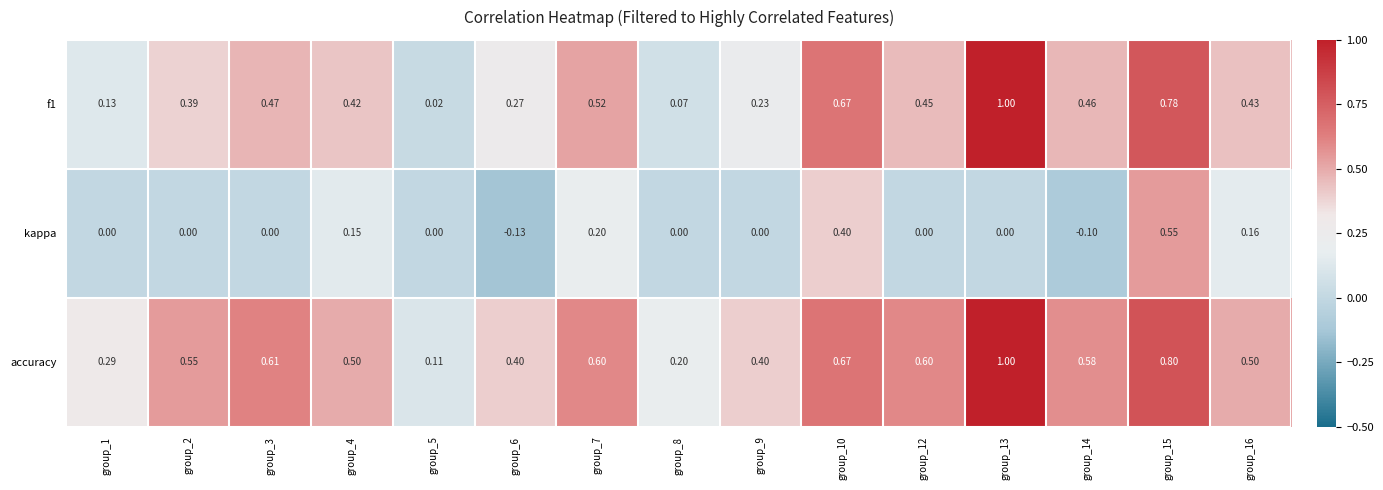

How many series are shown in this chart?

3